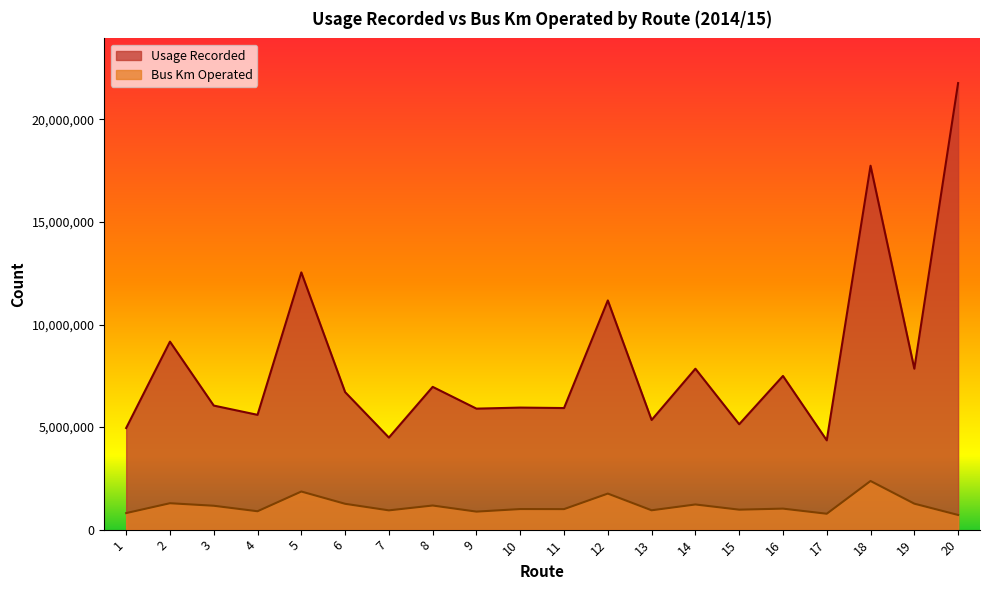

Between 20 and 15, which is larger?

20